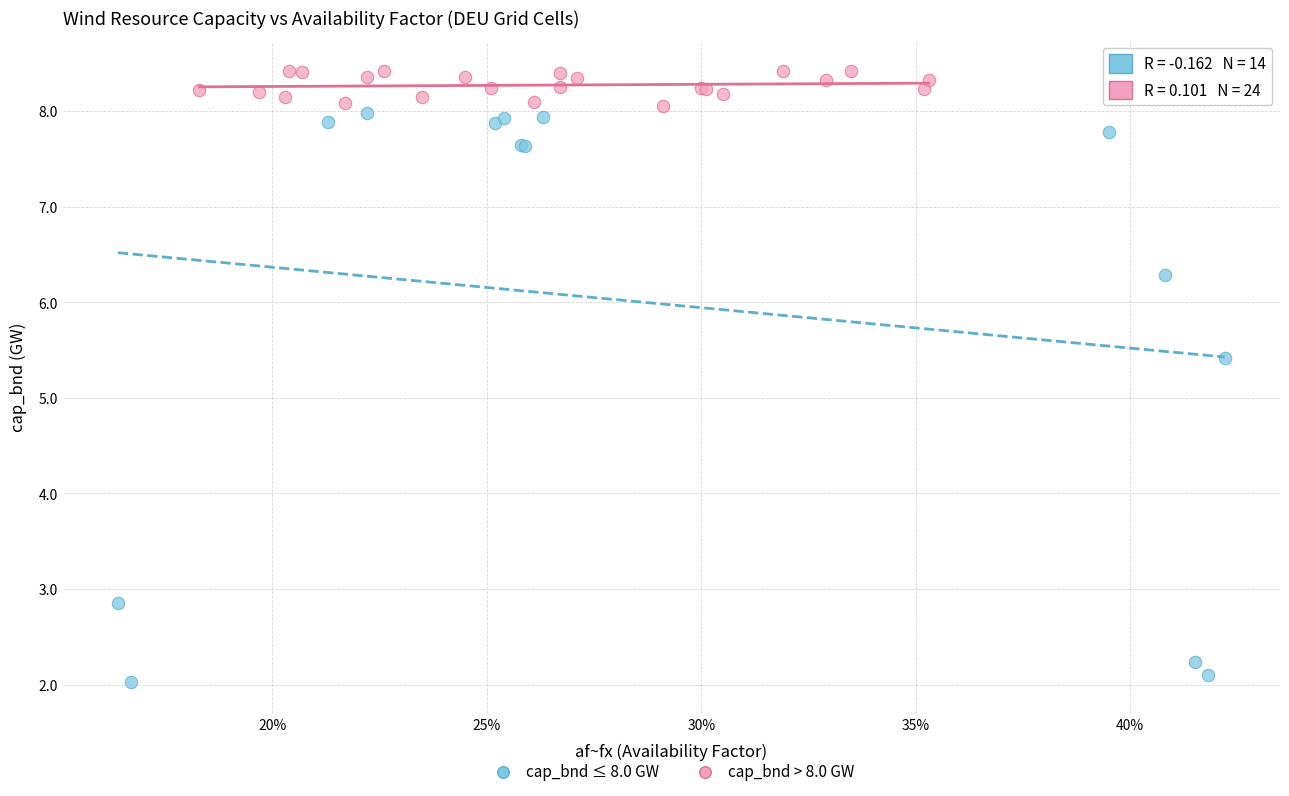

Which series reaches the maximum Y coordinate?

cap_bnd > 8.0 GW